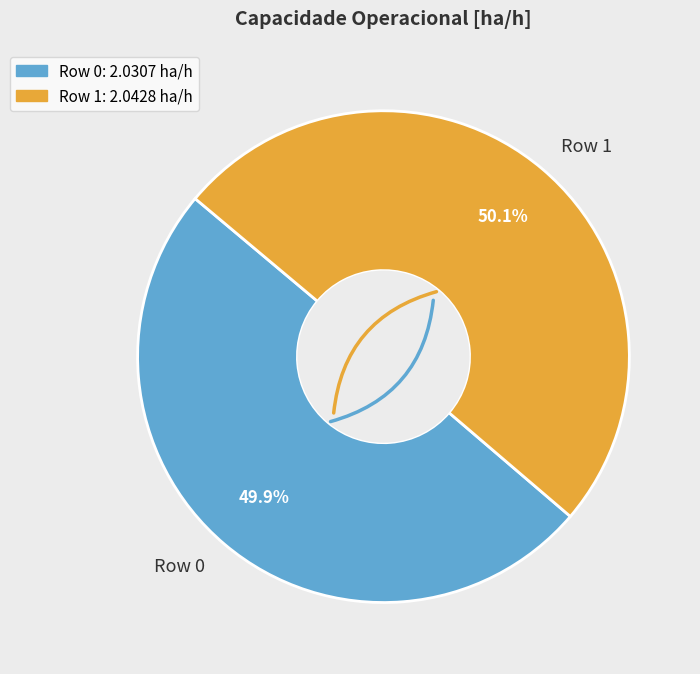

To the nearest percent, what percentage of the pie is Row 0?

50%